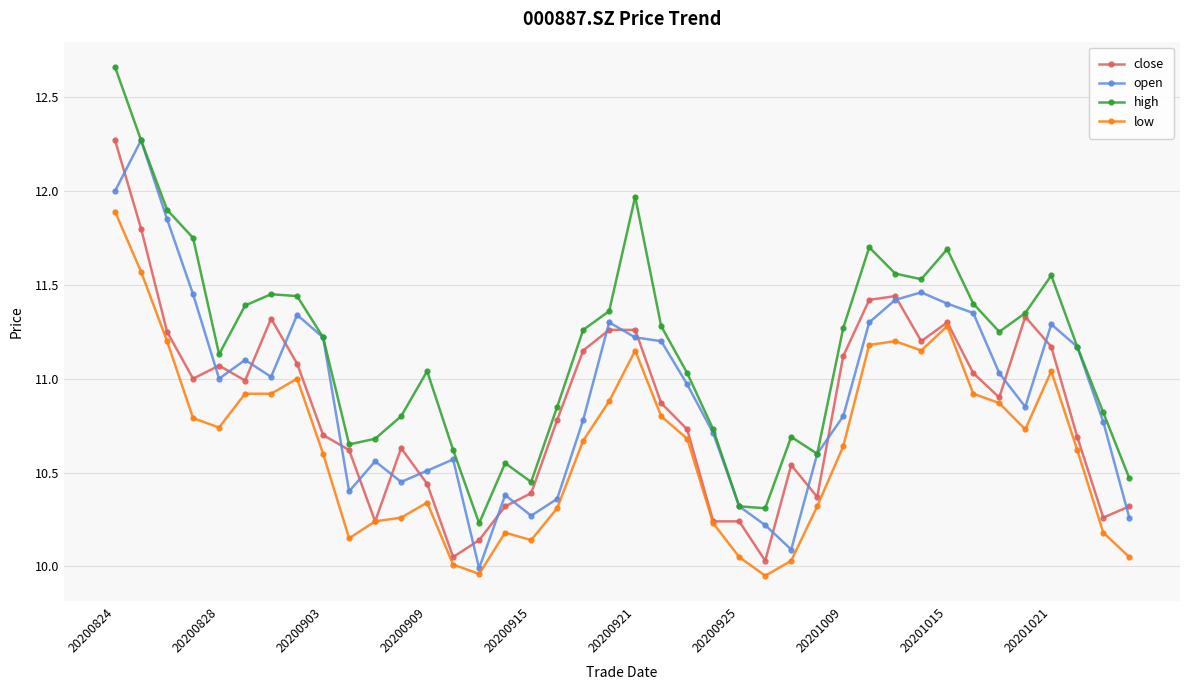

True or false: high has more than 2 points higher than both neighbors.

True